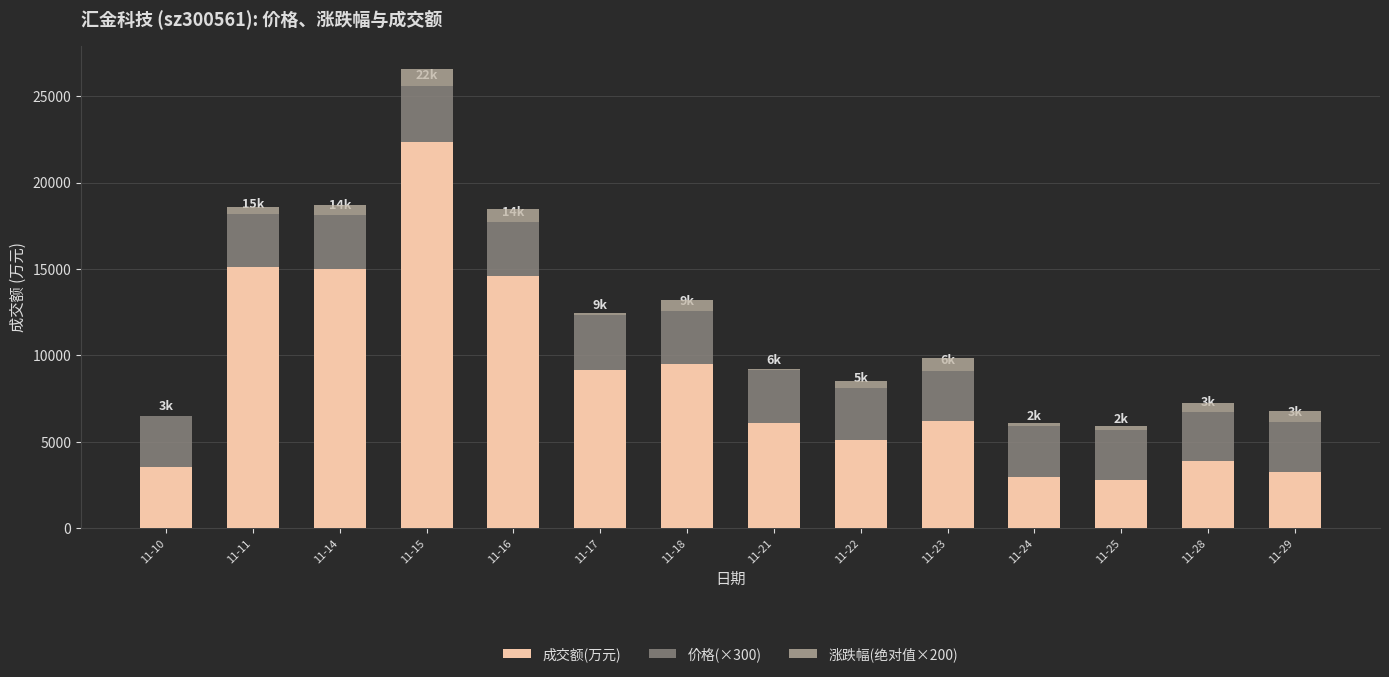

The value of 成交额(万元) at 11-16 is 23524. True or false?

False